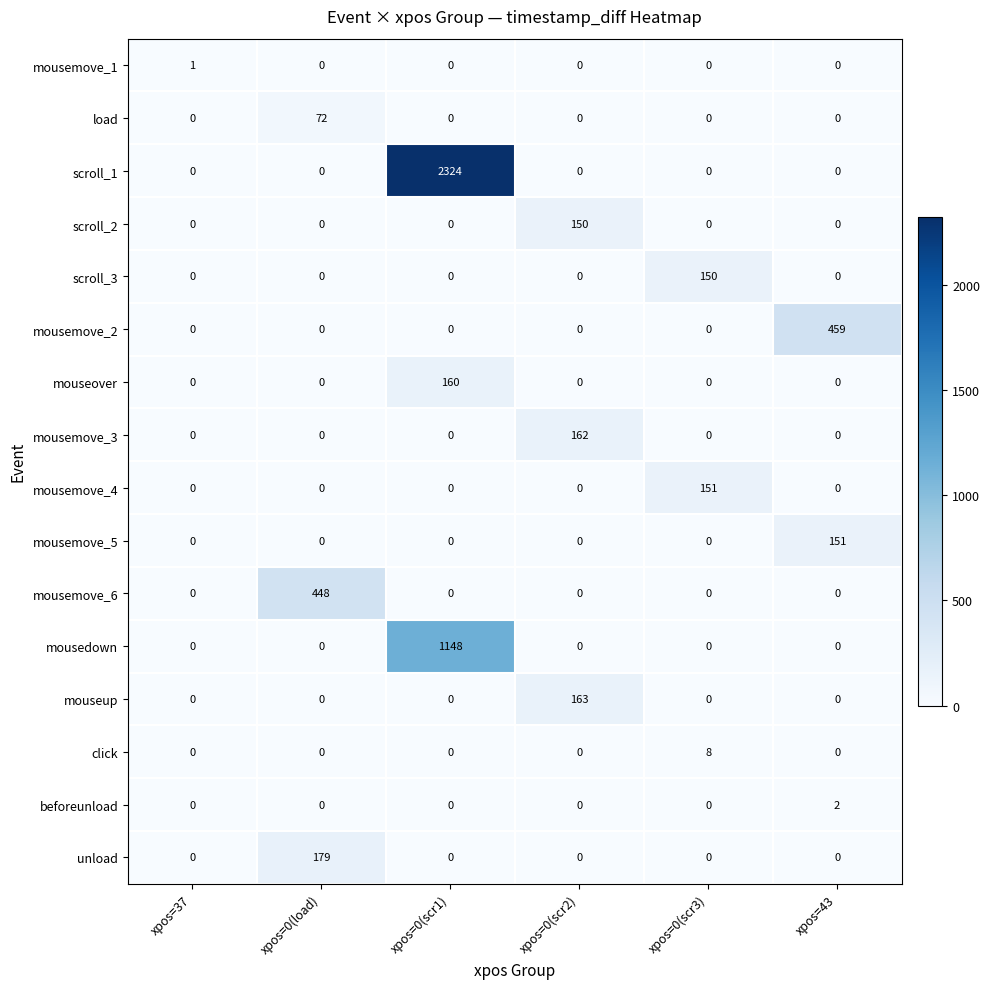

What is the total value across all series at xpos=43?

612